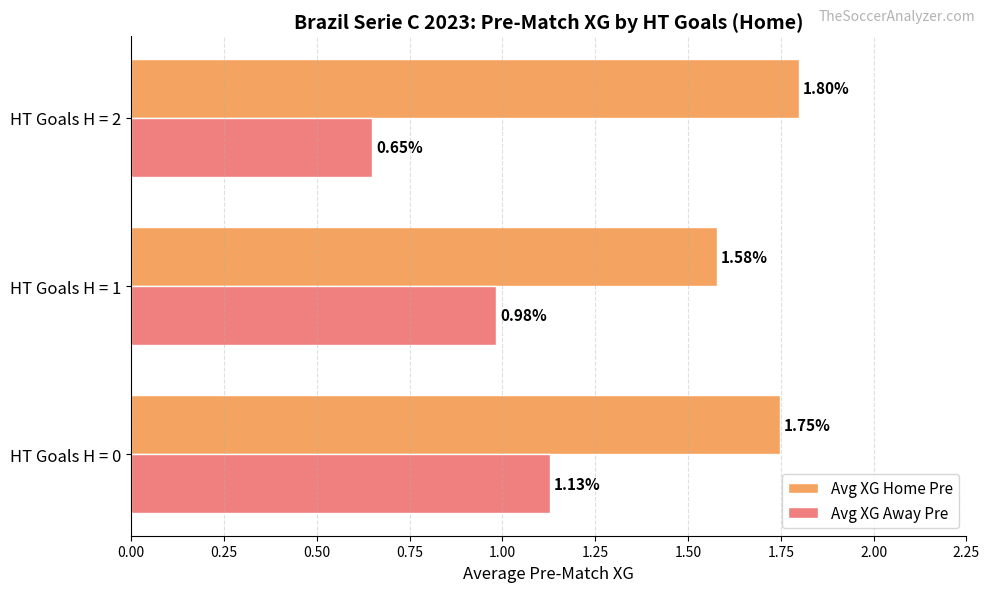

What is the sum of all Avg XG Home Pre values?

5.1